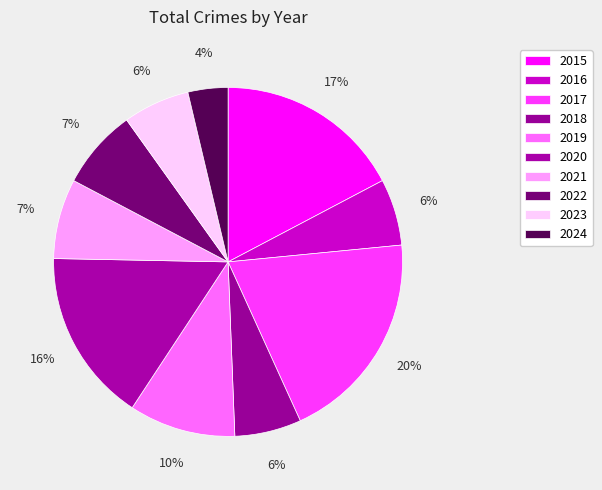

To the nearest percent, what is the combined percentage of 2024 and 2022?

11%